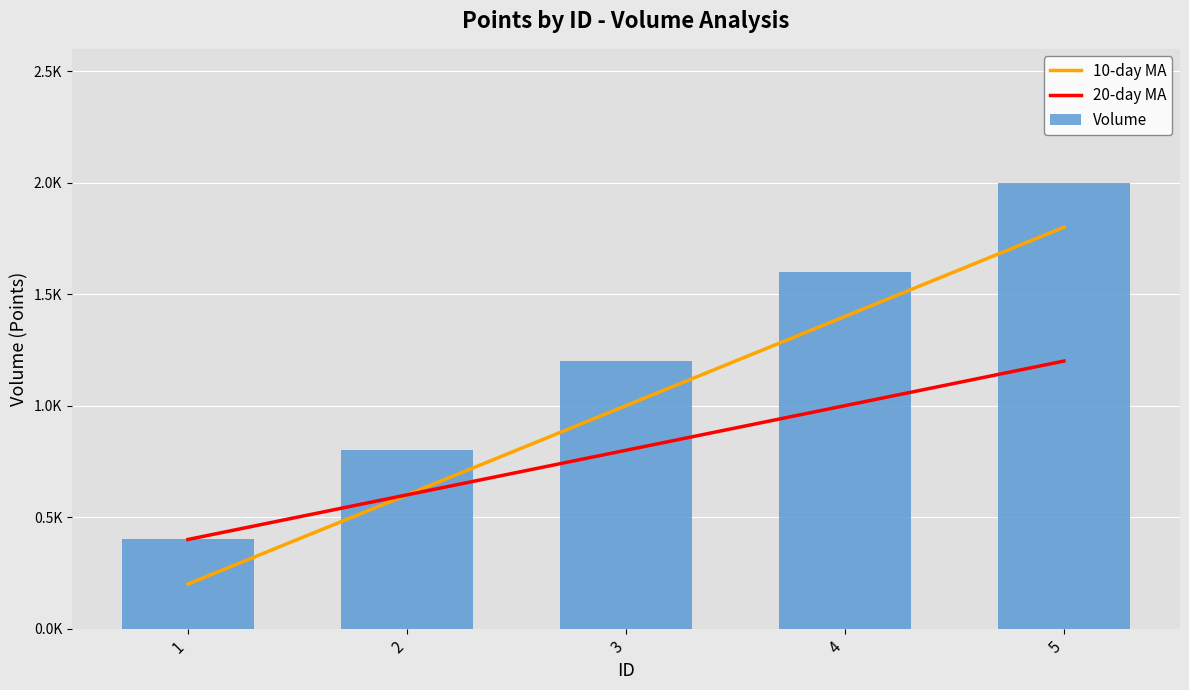

At which category does the chart reach its peak across all series?

5